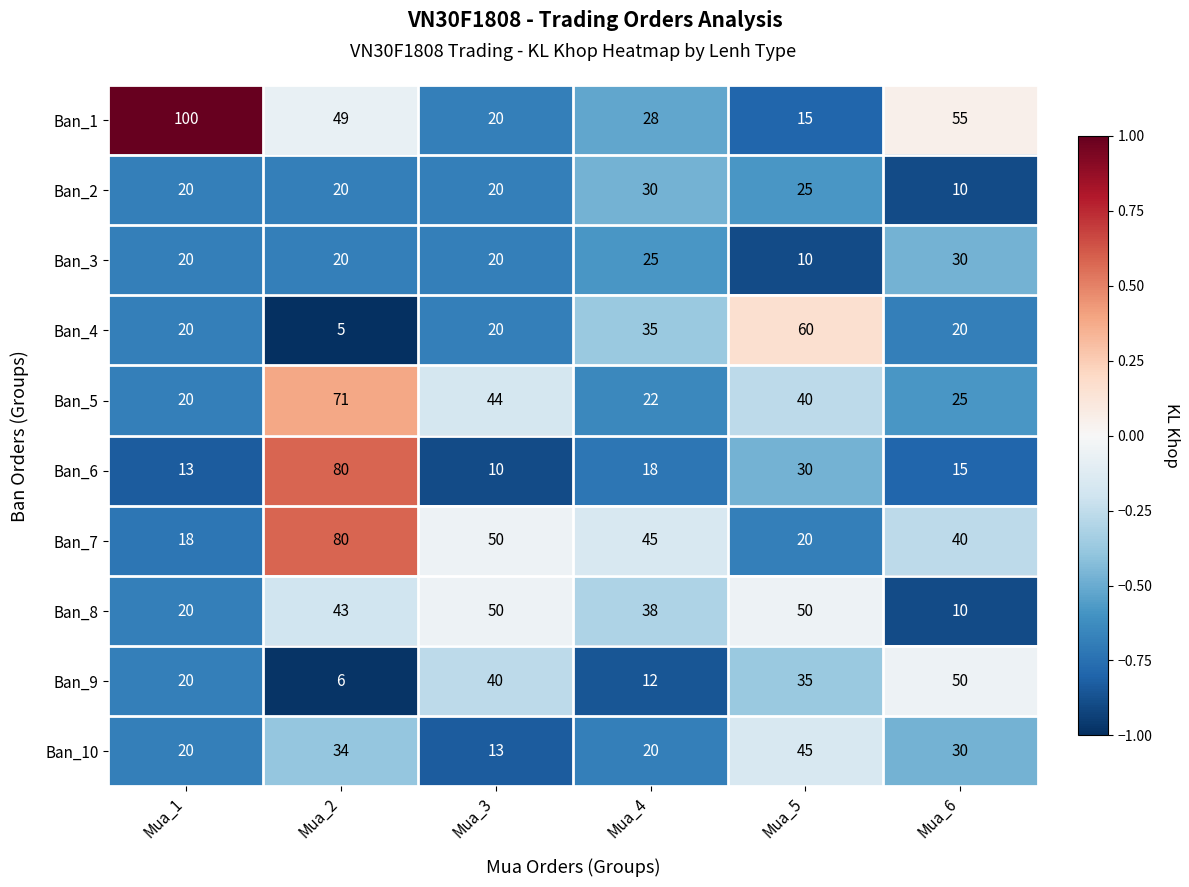

What is the sum of all Ban_6 values?

166